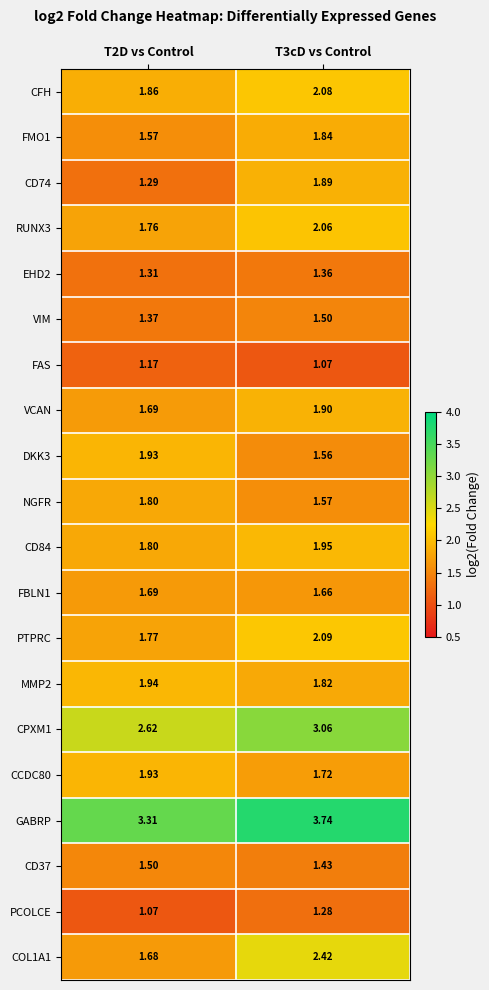

Which series has the largest total across all categories?

GABRP